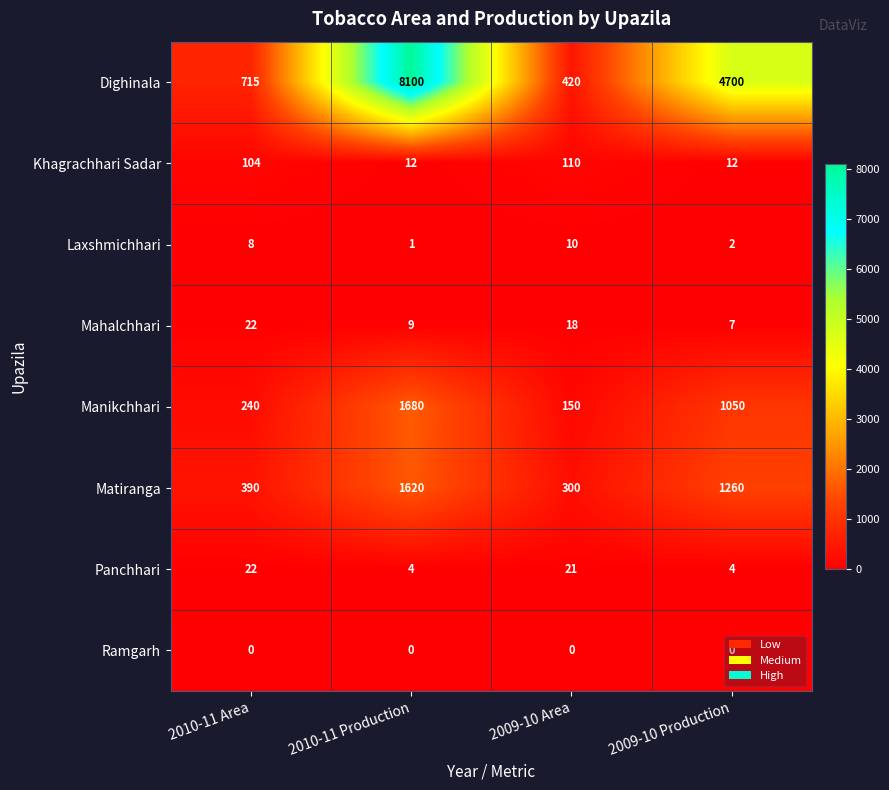

What is the sum of all Dighinala values?

13935